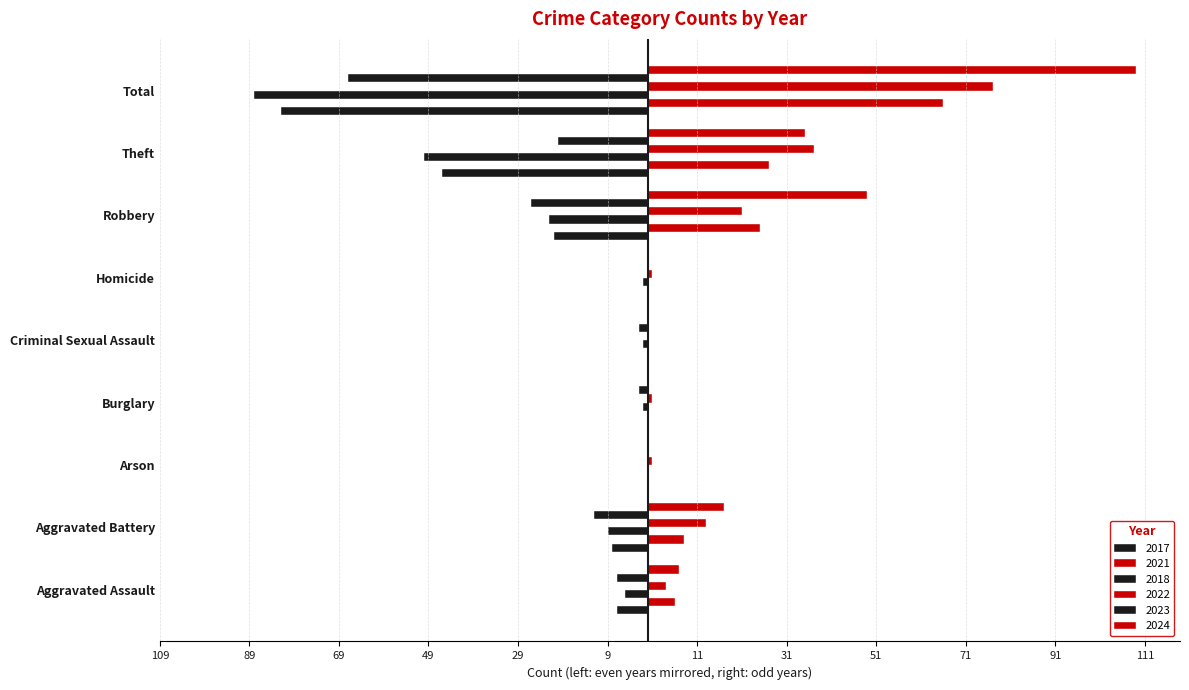

The value of 2023 at Arson is -32. True or false?

False